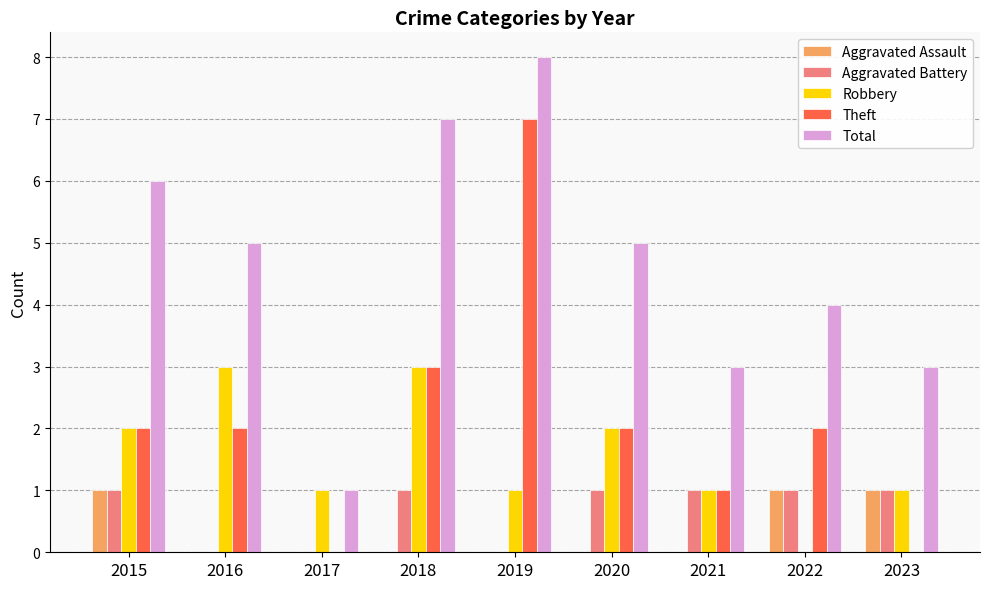

Reading left to right, list all the values displayed in this chart.

Aggravated Assault: 2015=1	2016=0	2017=0	2018=0	2019=0	2020=0	2021=0	2022=1	2023=1
Aggravated Battery: 2015=1	2016=0	2017=0	2018=1	2019=0	2020=1	2021=1	2022=1	2023=1
Robbery: 2015=2	2016=3	2017=1	2018=3	2019=1	2020=2	2021=1	2022=0	2023=1
Theft: 2015=2	2016=2	2017=0	2018=3	2019=7	2020=2	2021=1	2022=2	2023=0
Total: 2015=6	2016=5	2017=1	2018=7	2019=8	2020=5	2021=3	2022=4	2023=3